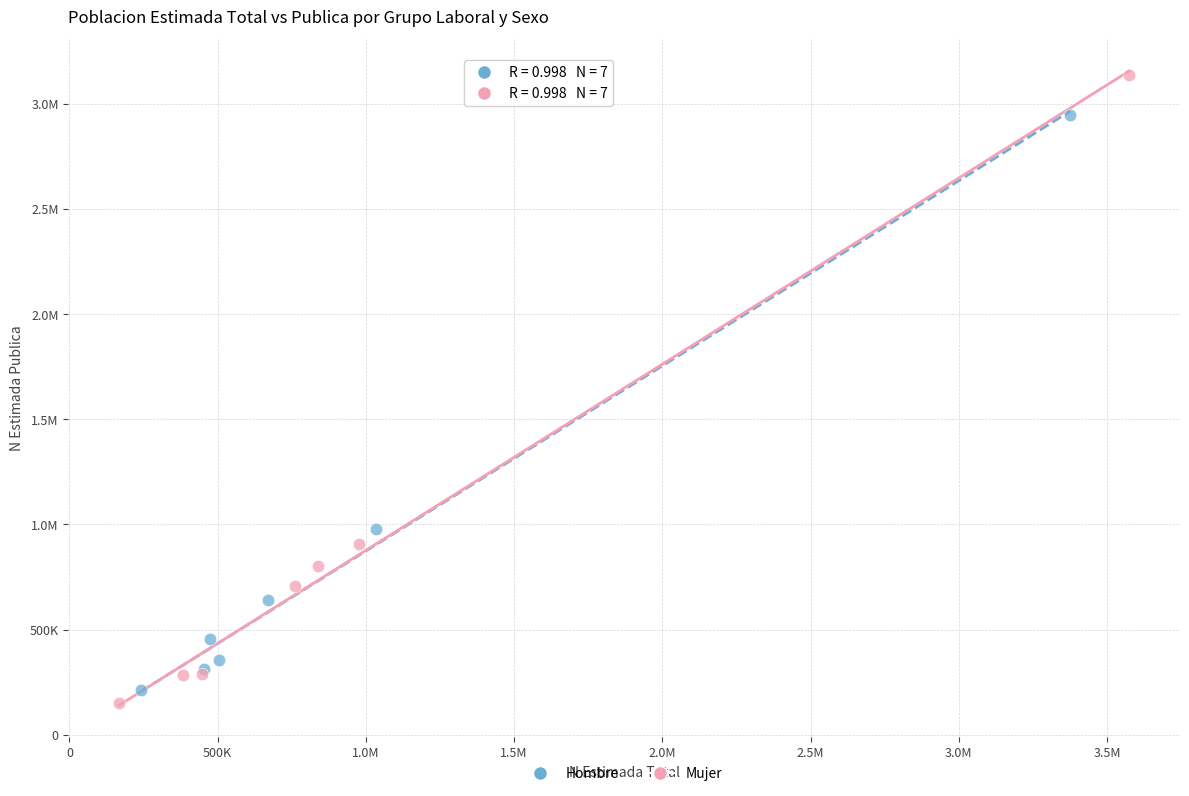

What are all the series names shown in the legend?

Hombre, Mujer